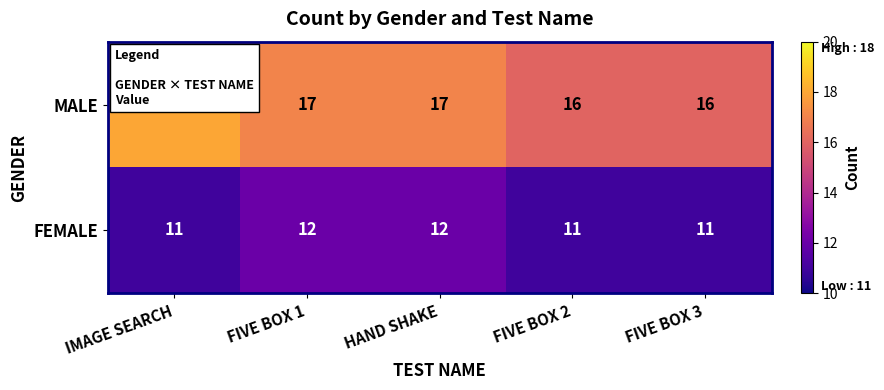

How many MALE values are between 16 and 17?

4